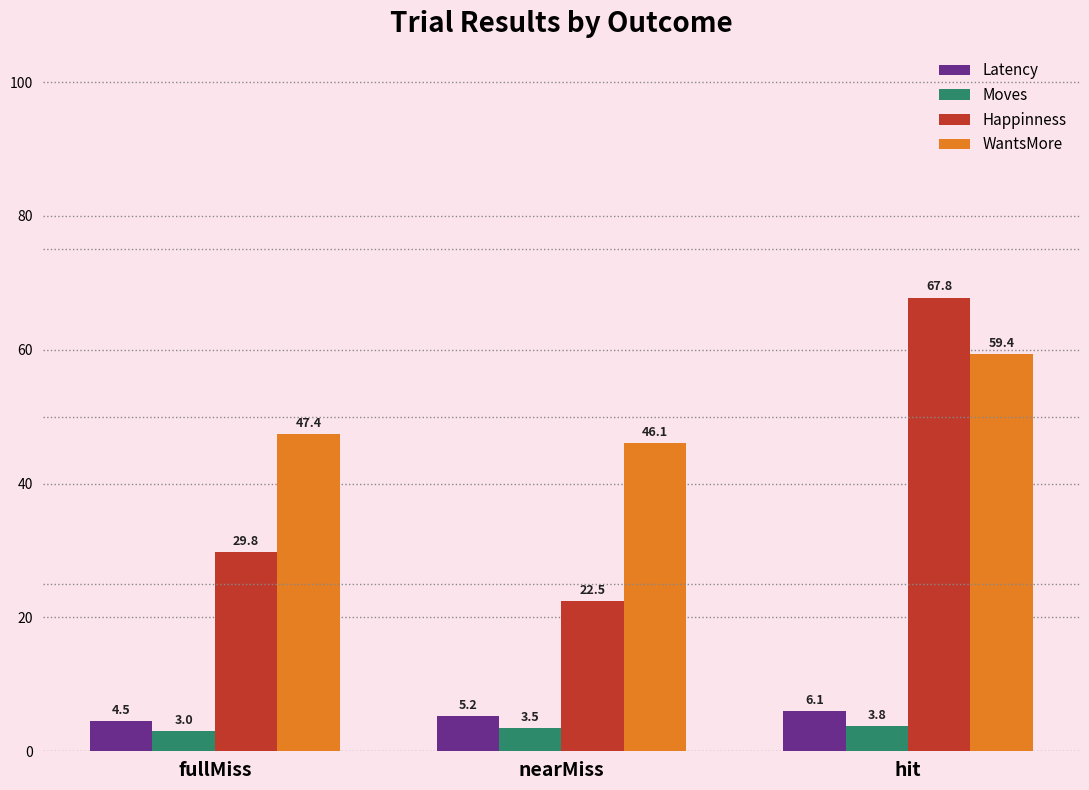

Which series has the largest range (max minus min)?

Happinness